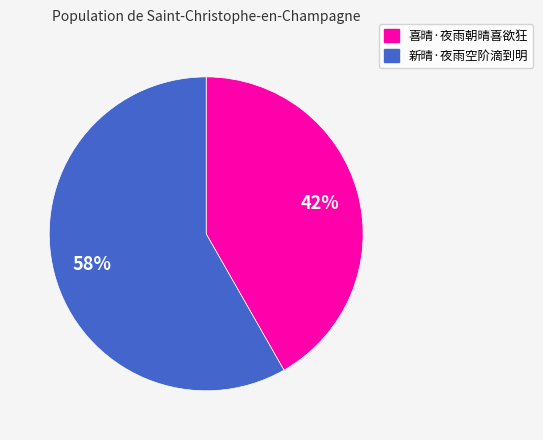

Between 喜晴·夜雨朝晴喜欲狂 and 新晴·夜雨空阶滴到明, which is larger?

新晴·夜雨空阶滴到明